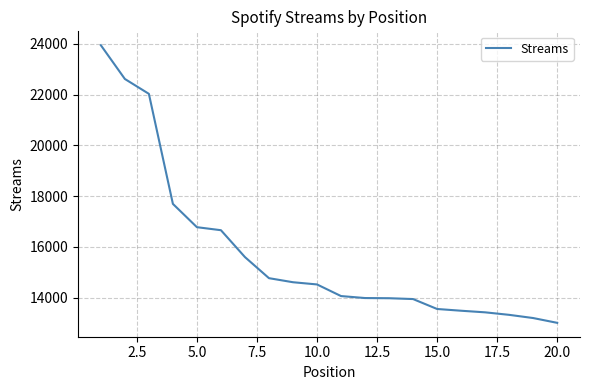

What is the difference between the maximum and minimum values?

10939